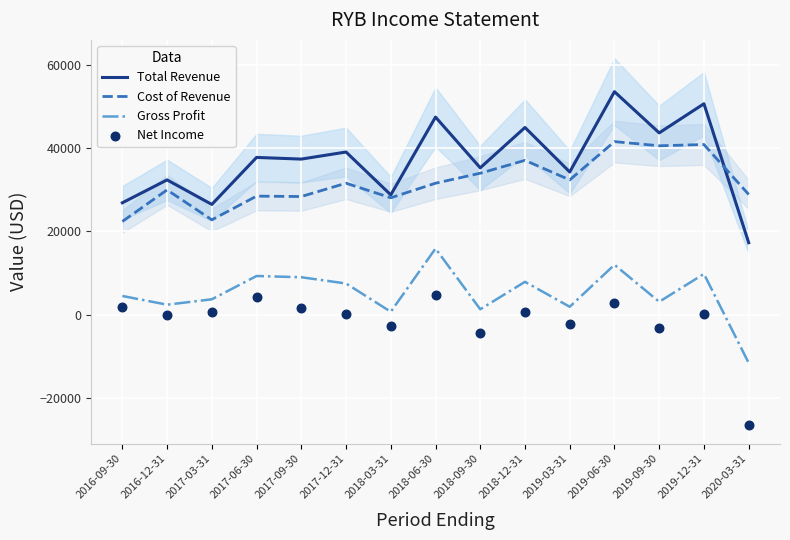

Which series reaches the minimum Y coordinate?

Net Income